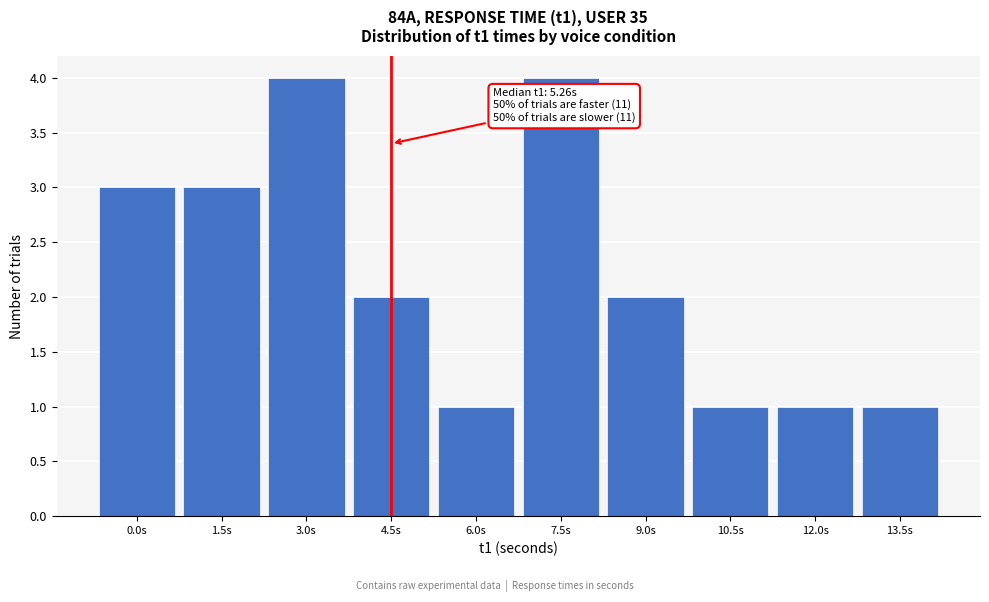

Reading right to left, what are all the values shown in this chart?

1	1	1	2	4	1	2	4	3	3